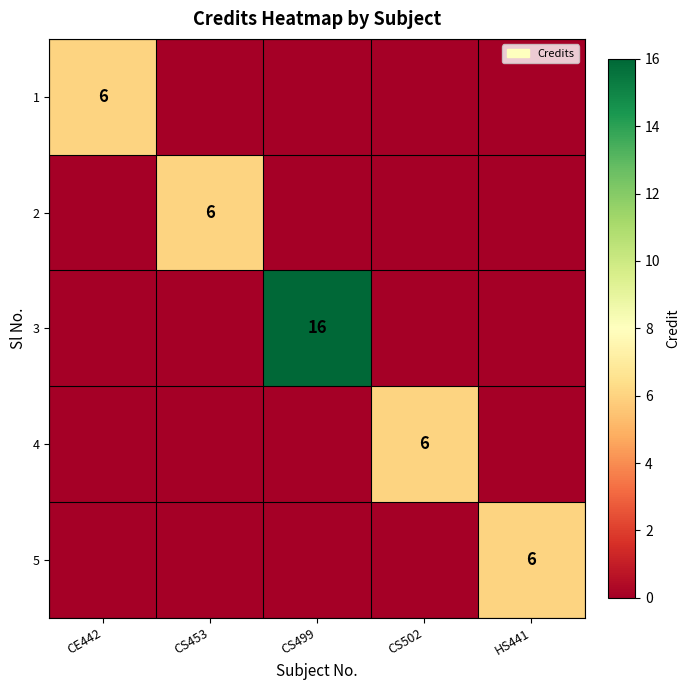

How many distinct data groups are displayed?

5